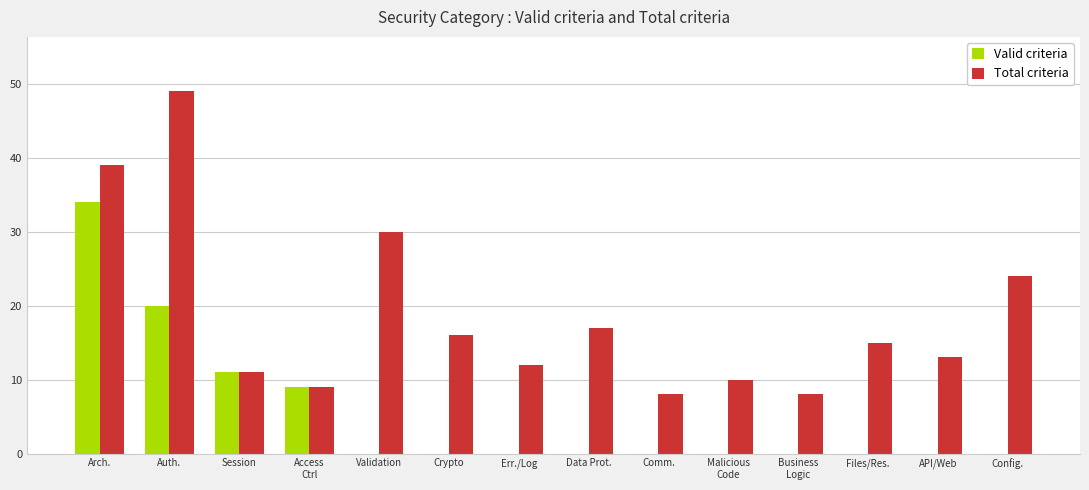

What is the approximate value of Valid criteria at Auth.?

20